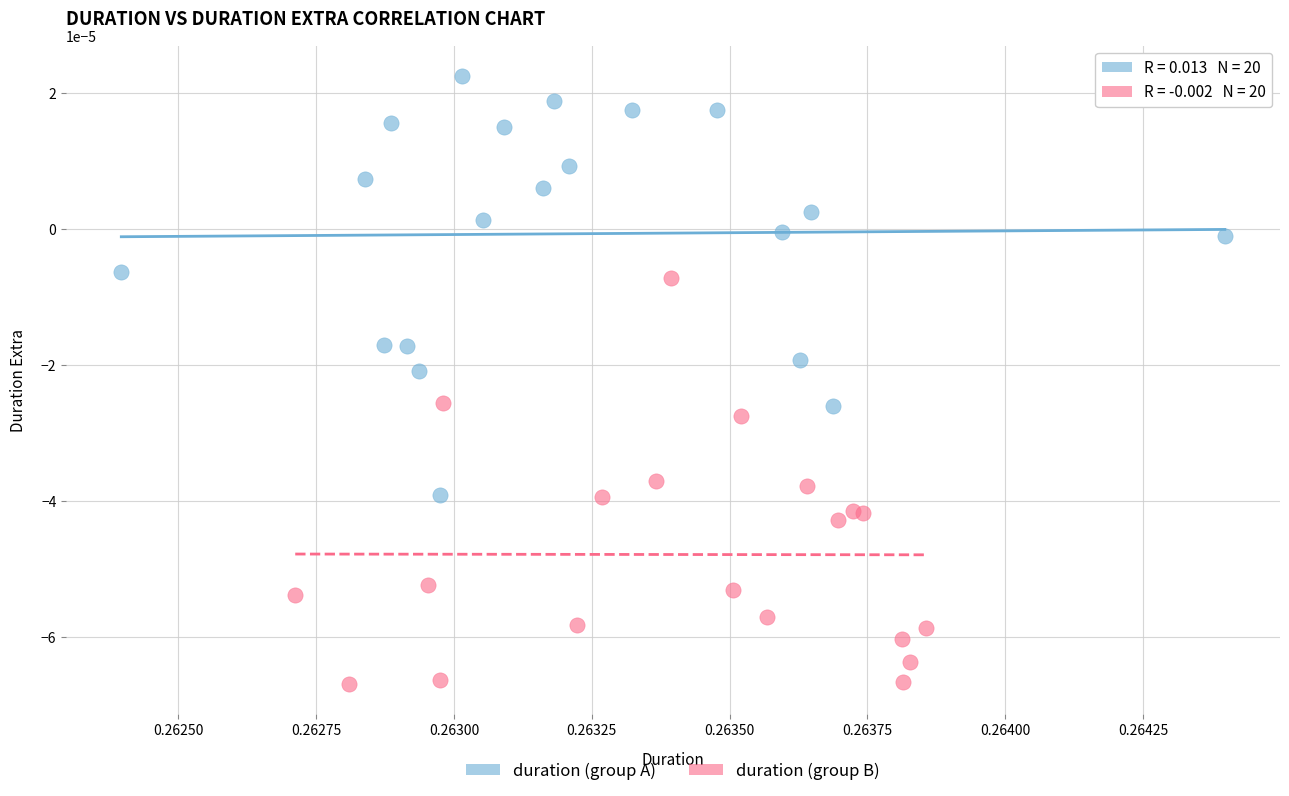

Which series has the widest spread of Y values?

duration (group A)